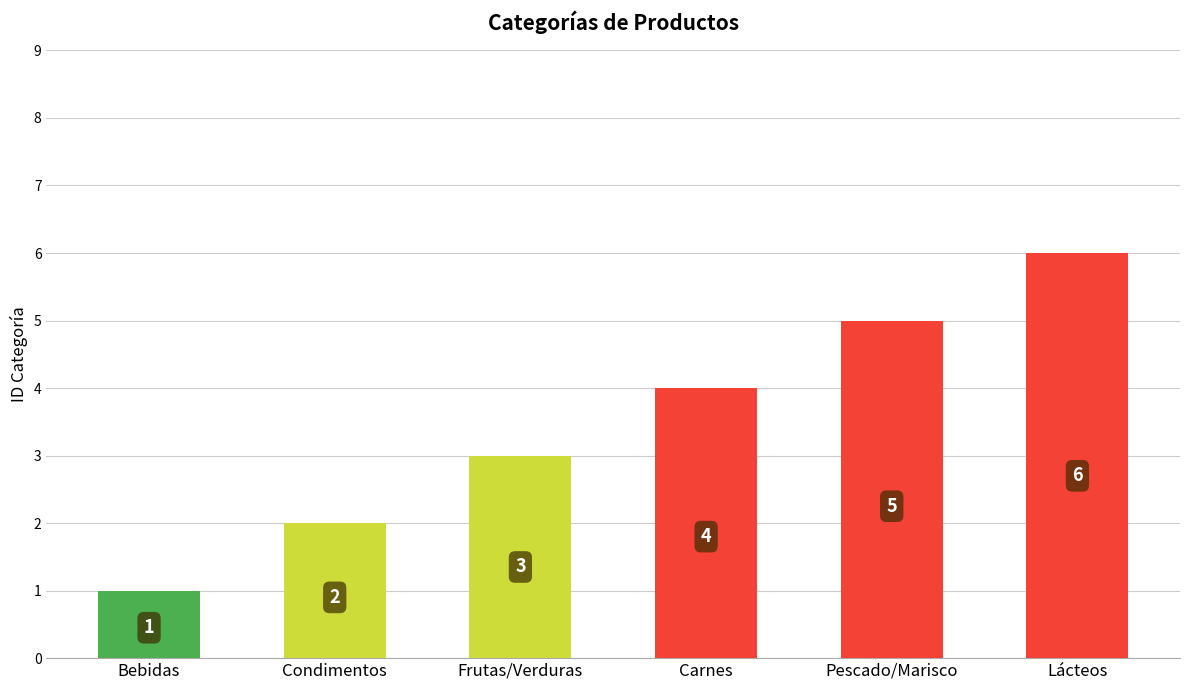

Rank the categories by value from lowest to highest.

Bebidas, Condimentos, Frutas/Verduras, Carnes, Pescado/Marisco, Lácteos